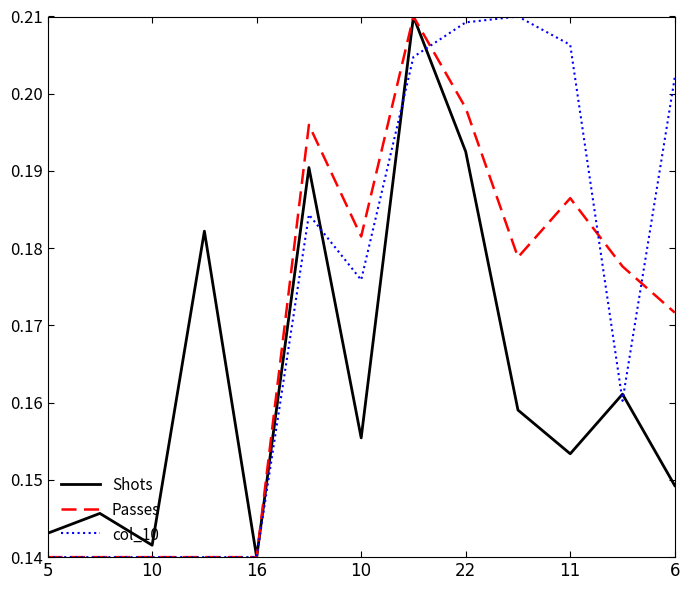

True or false: Passes and col_10 cross at least once.

True